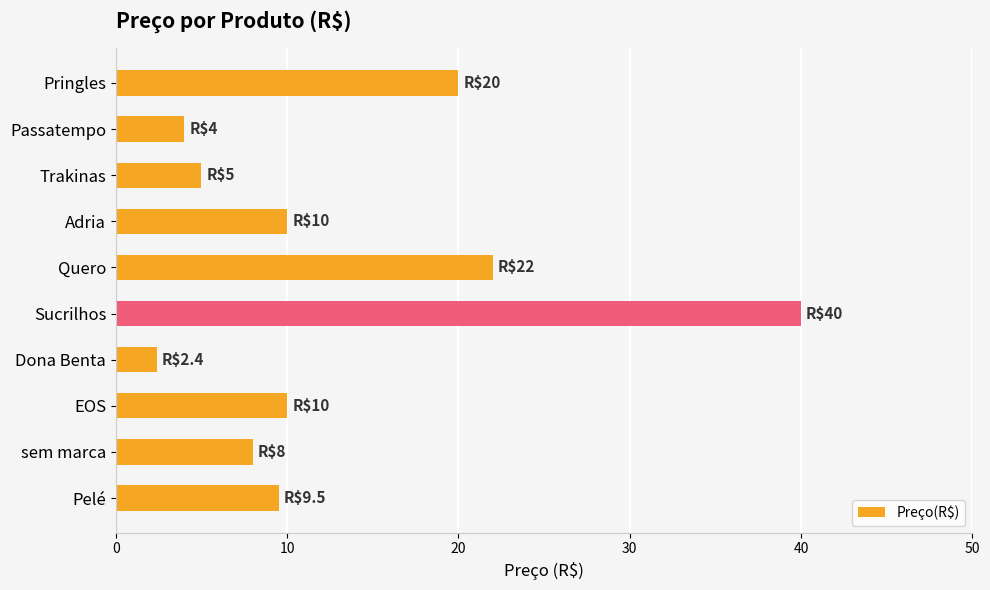

What is the approximate value at Trakinas?

5.0